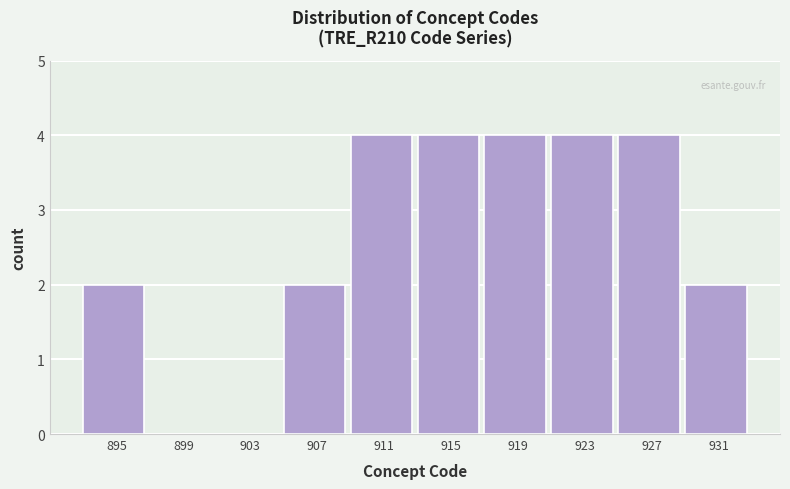

Reading left to right, transcribe all the data shown in this chart.

895=2	899=0	903=0	907=2	911=4	915=4	919=4	923=4	927=4	931=2